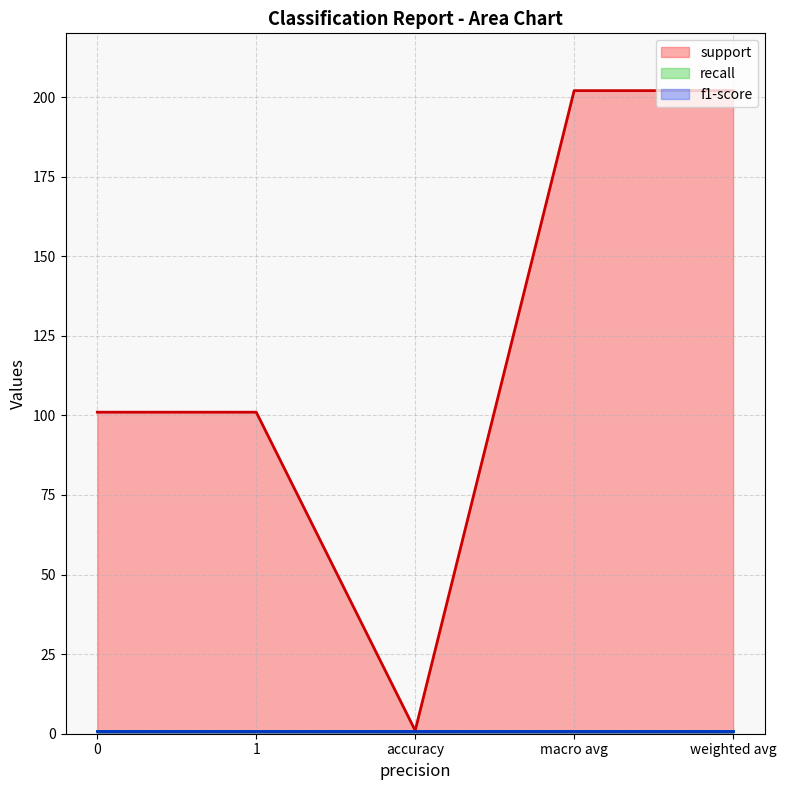

True or false: support and recall intersect in this chart.

False